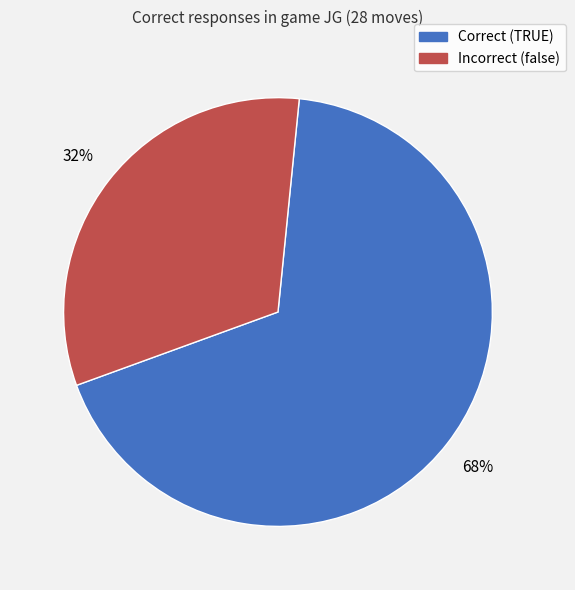

Does any single category account for the majority?

Yes